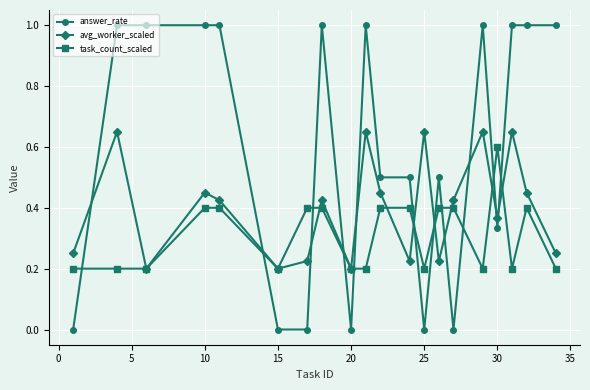

Count the number of categories in the chart.

20